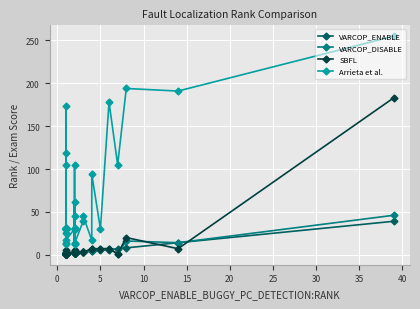

How many categories are shown in the chart?

40